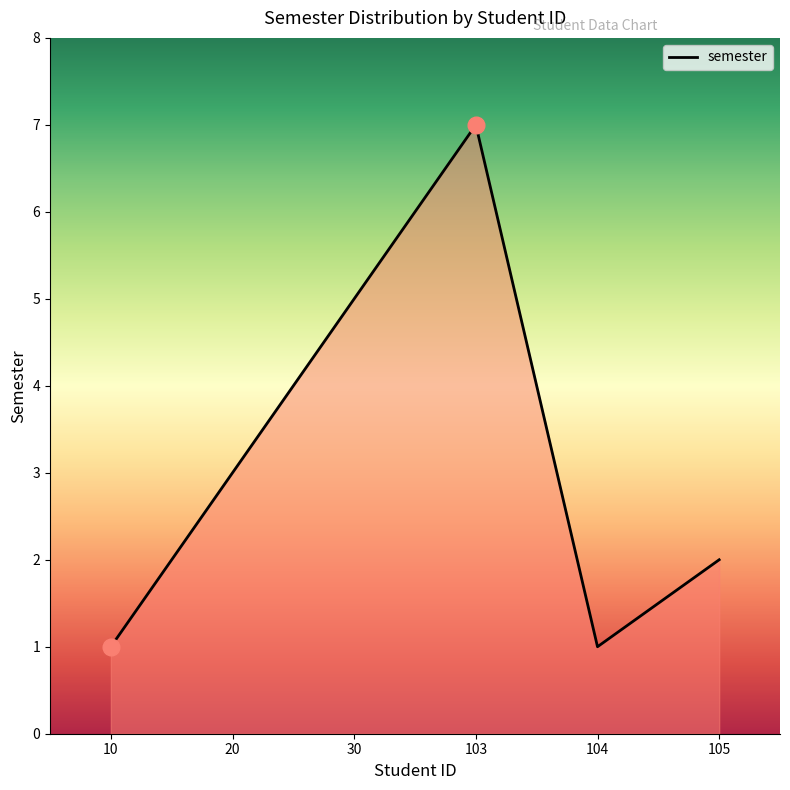

What is the sum of all values?

19